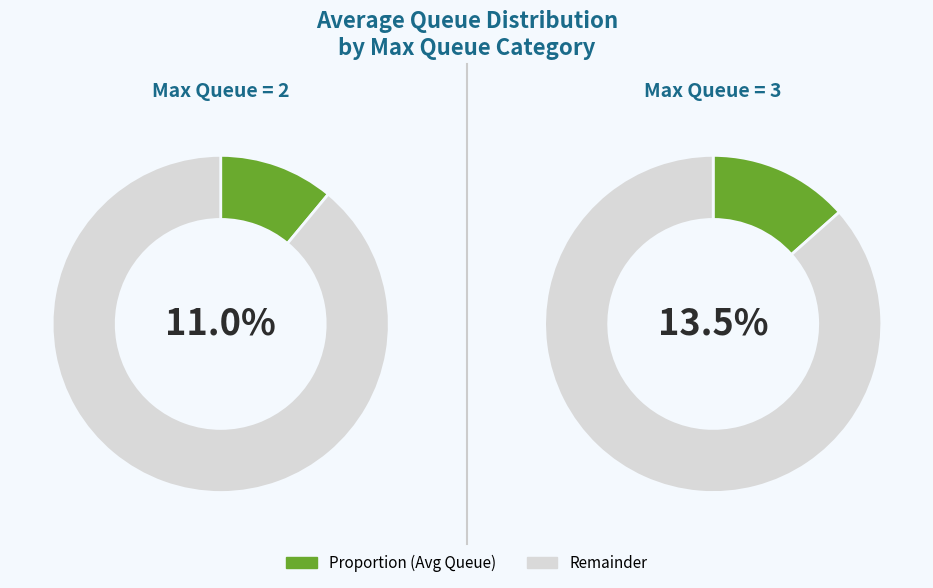

Which slice is the smallest?

max_queue_2